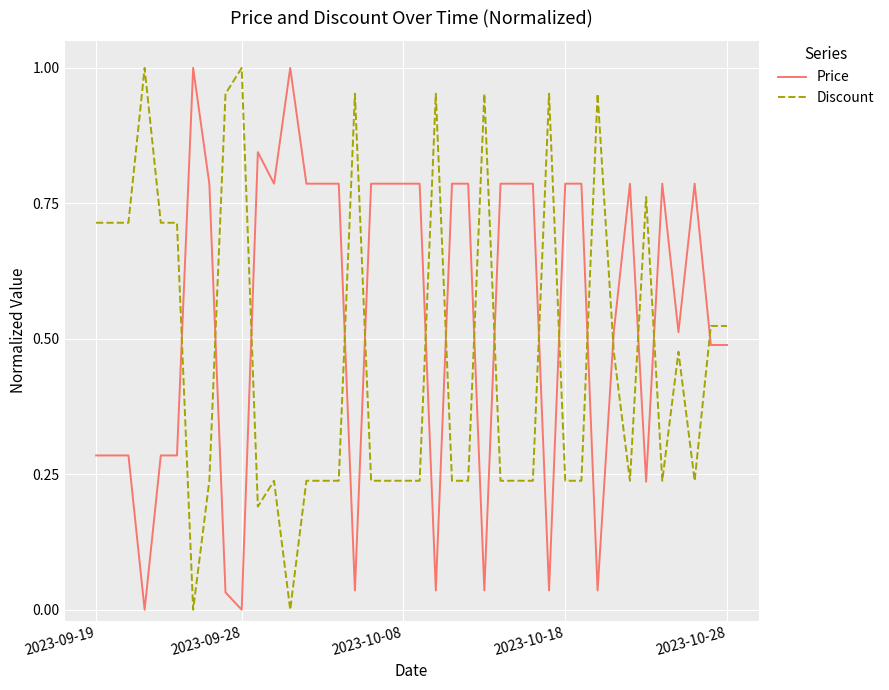

Which series has the largest total across all categories?

Price